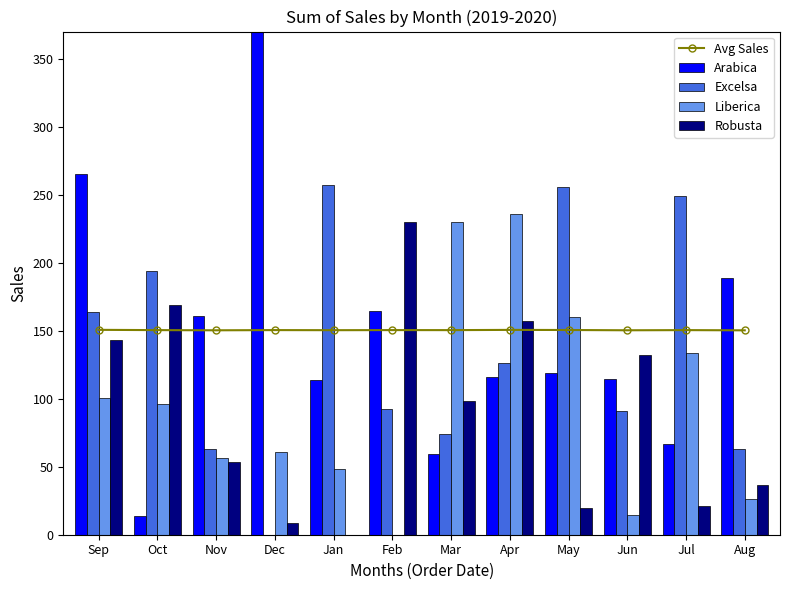

Which series changed the most between Jan and Jul?

Liberica